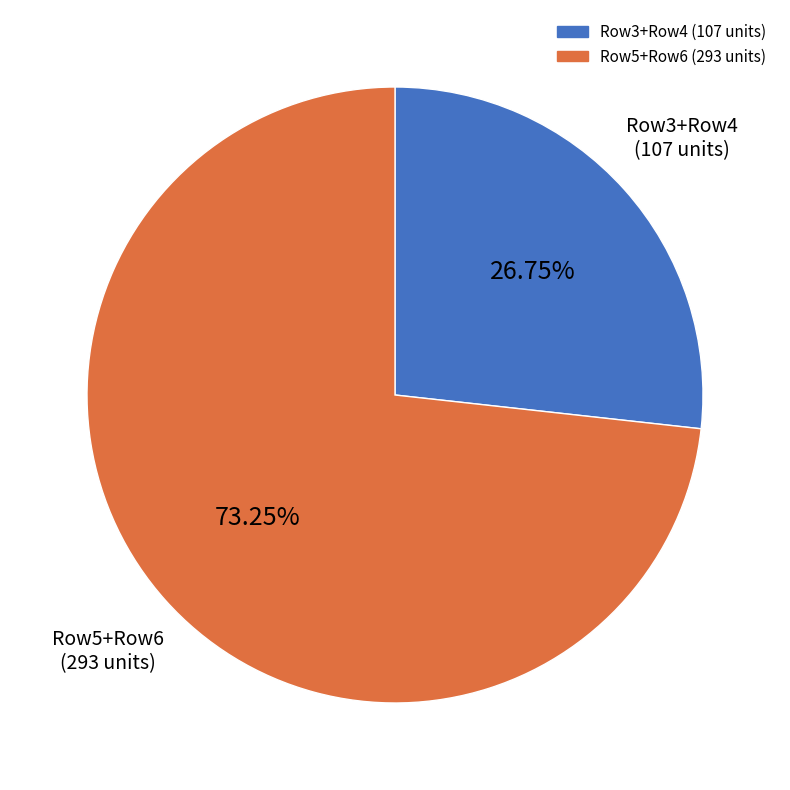

Is there any slice that represents more than half of the pie?

Yes